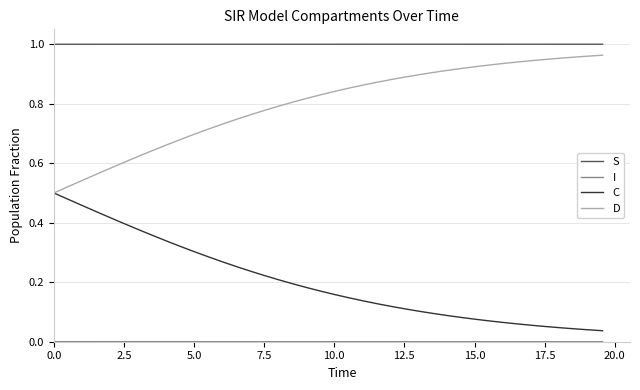

True or false: D and S intersect in this chart.

False